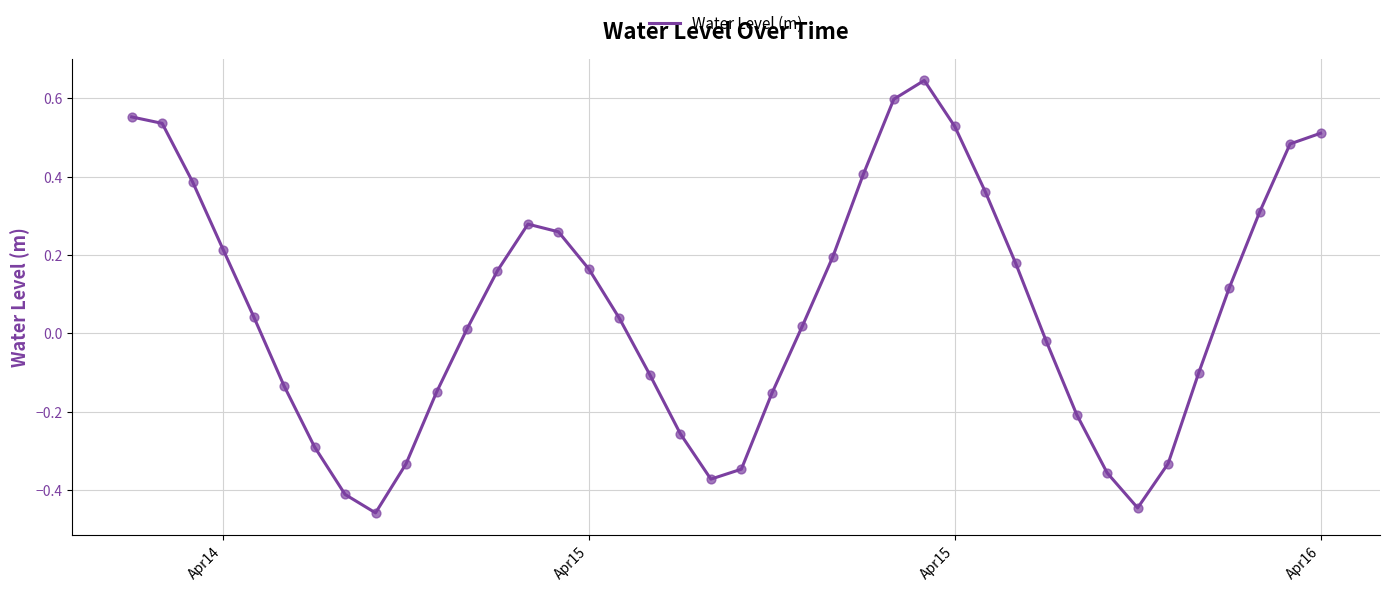

What is the difference between the maximum and minimum values?

1.1